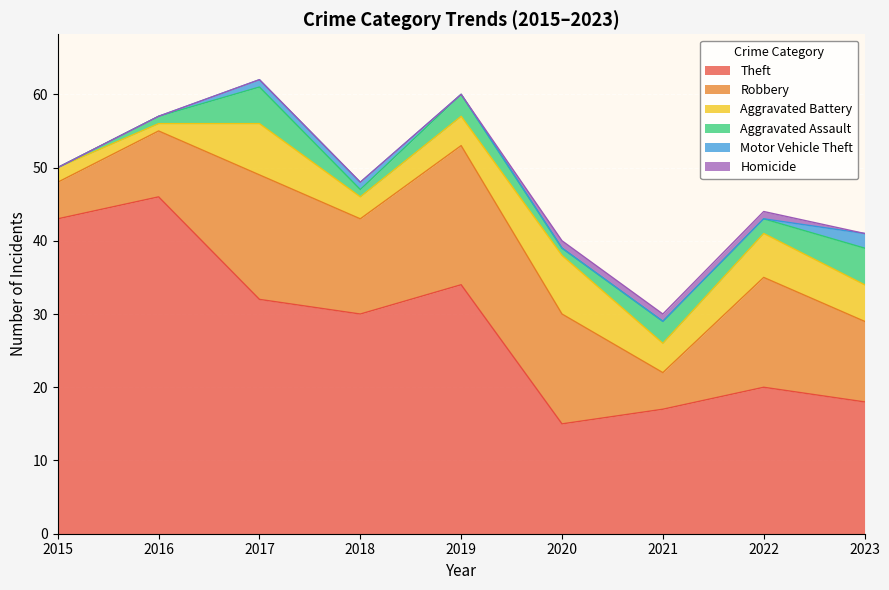

What is the average value of the Theft series?

28